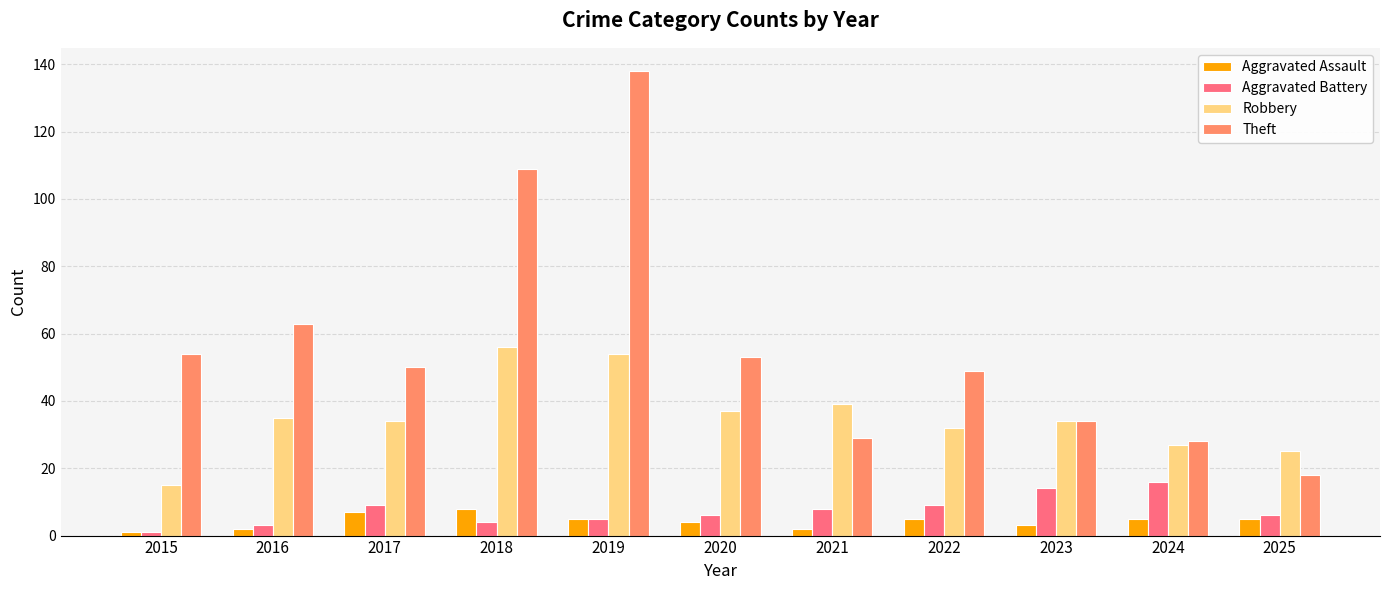

What is the total value across all series at 2025?

54